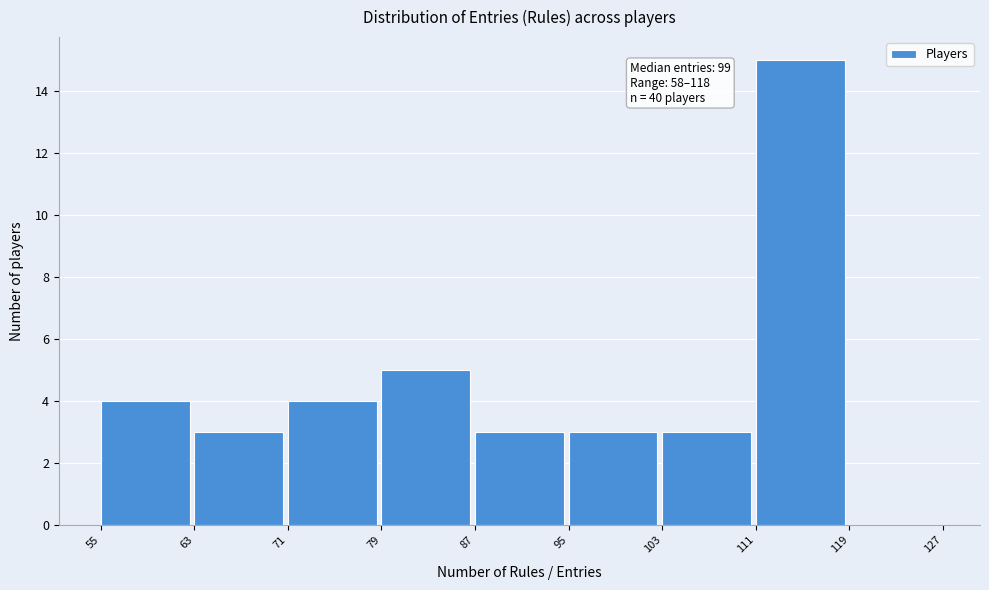

Over which range of the x-axis is the bar tallest?

111 to 119